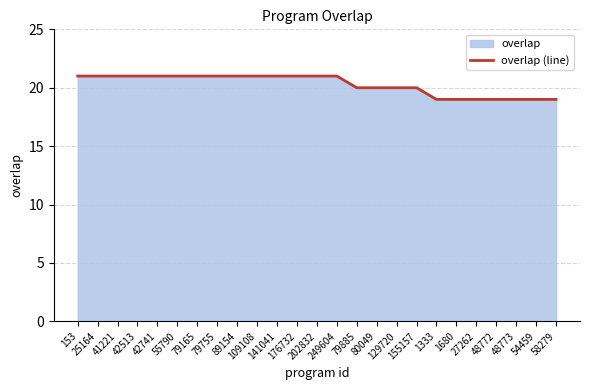

True or false: there are more than 1 points higher than both neighbors.

False